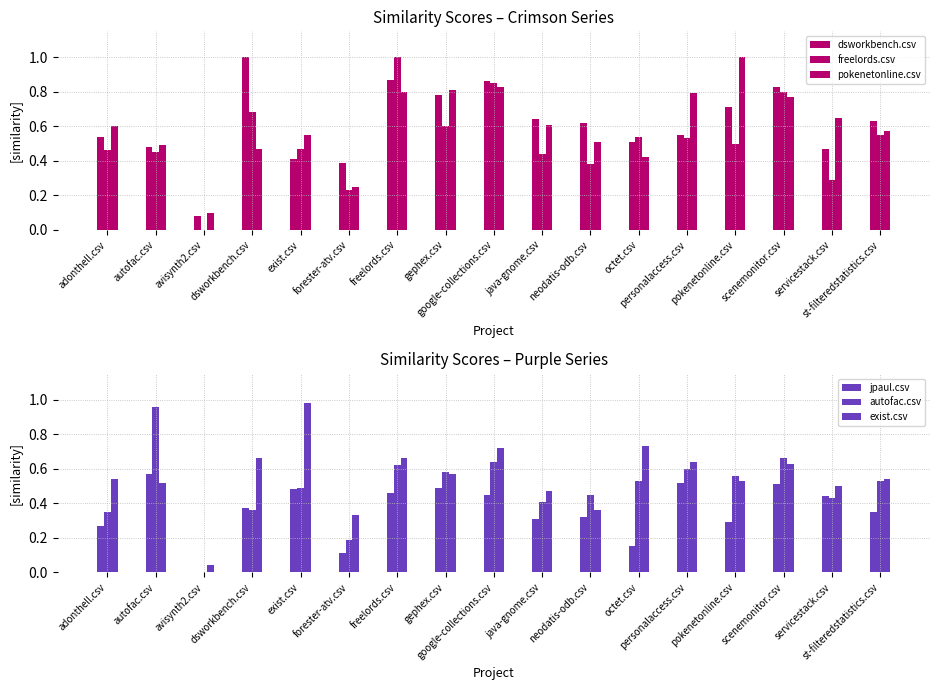

Reading left to right, transcribe all the data shown in this chart.

dsworkbench.csv: 0.5	0.5	0.1	1.0	0.4	0.4	0.9	0.8	0.9	0.6	0.6	0.5	0.6	0.7	0.8	0.5	0.6
freelords.csv: 0.5	0.5	0.0	0.7	0.5	0.2	1.0	0.6	0.8	0.4	0.4	0.5	0.5	0.5	0.8	0.3	0.6
pokenetonline.csv: 0.6	0.5	0.1	0.5	0.6	0.2	0.8	0.8	0.8	0.6	0.5	0.4	0.8	1.0	0.8	0.7	0.6
jpaul.csv: 0.3	0.6	0.0	0.4	0.5	0.1	0.5	0.5	0.5	0.3	0.3	0.1	0.5	0.3	0.5	0.4	0.3
autofac.csv: 0.3	1.0	0.0	0.4	0.5	0.2	0.6	0.6	0.6	0.4	0.5	0.5	0.6	0.6	0.7	0.4	0.5
exist.csv: 0.5	0.5	0.0	0.7	1.0	0.3	0.7	0.6	0.7	0.5	0.4	0.7	0.6	0.5	0.6	0.5	0.5